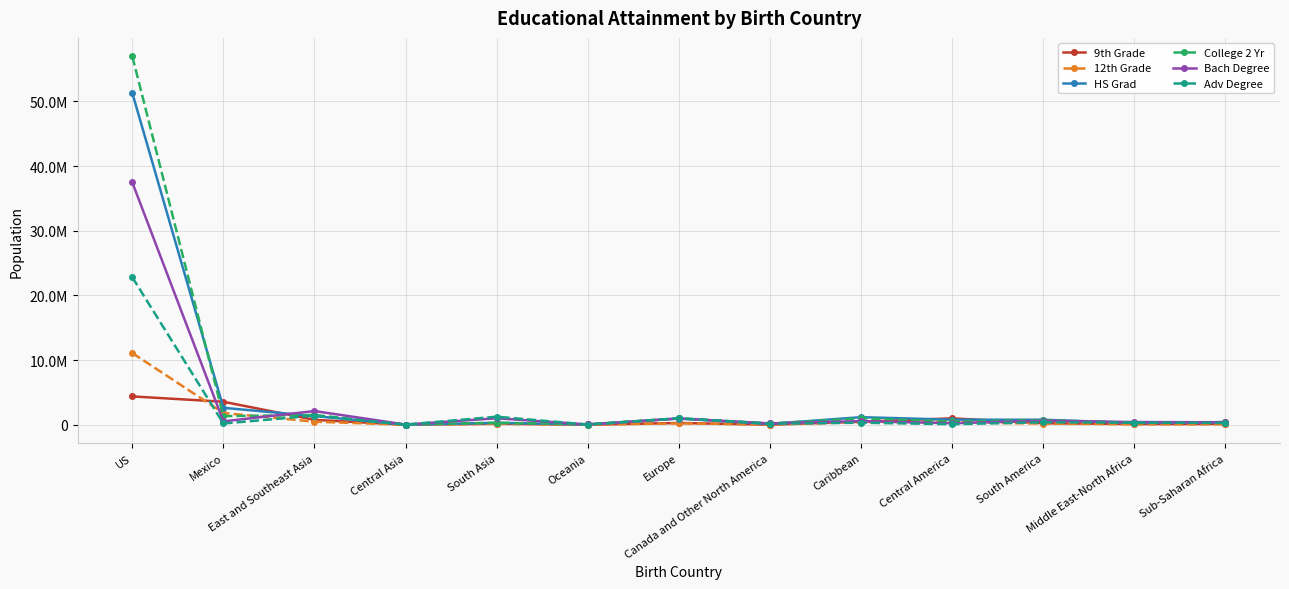

Which series has the widest spread of values?

College 2 Yr